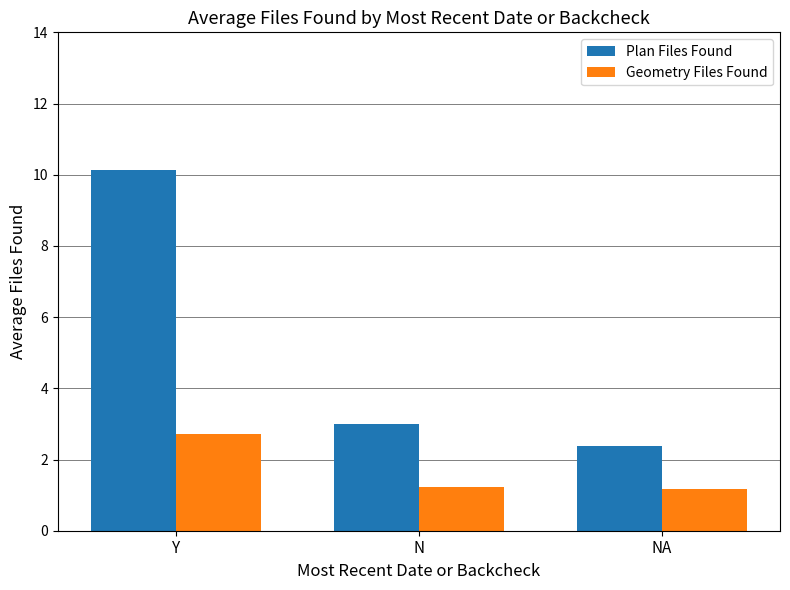

Is it true that Plan Files Found equals 3.0 at N?

True